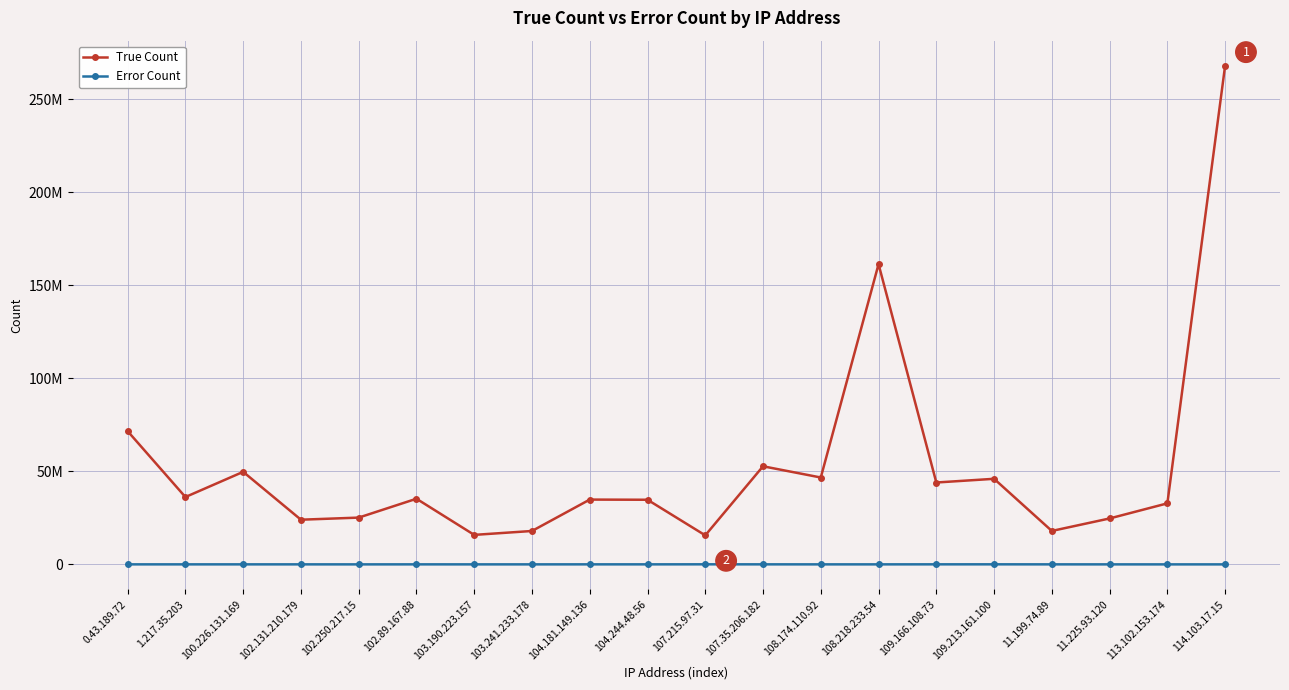

True or false: True Count and Error Count cross at least once.

False